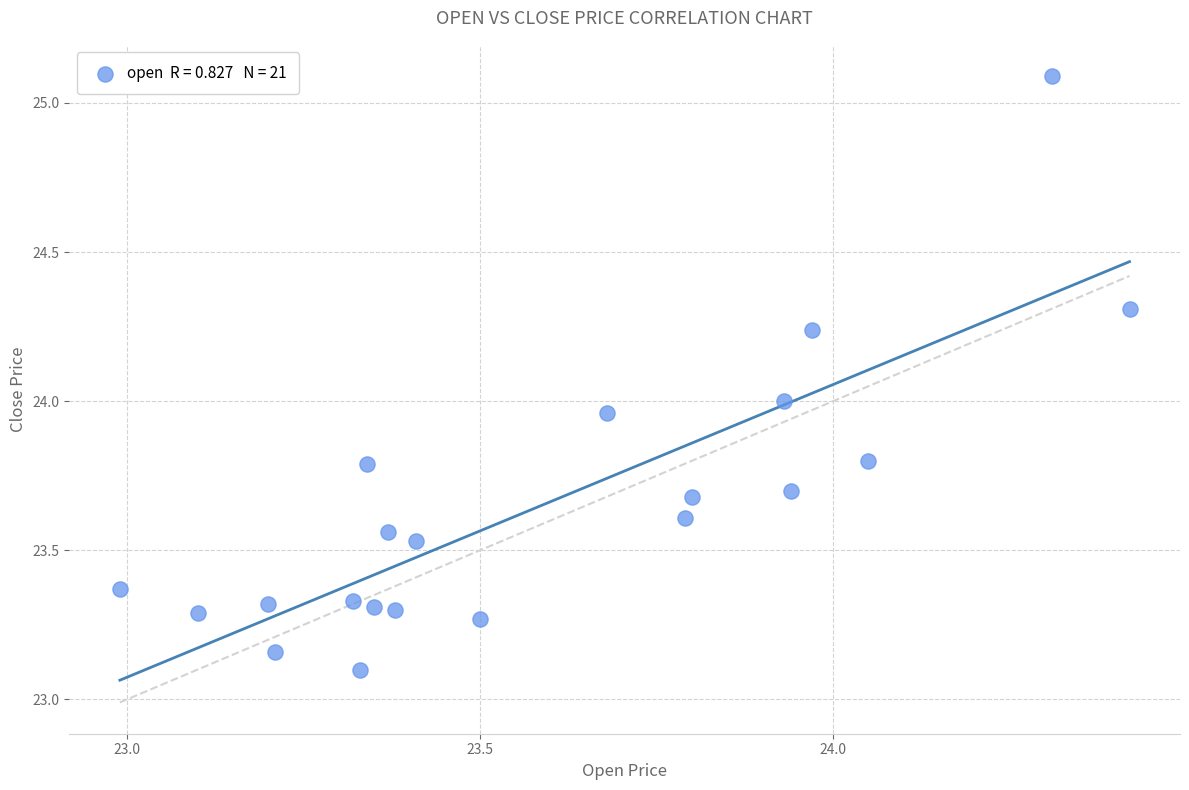

What is the range of Y values (max minus min)?

2.0